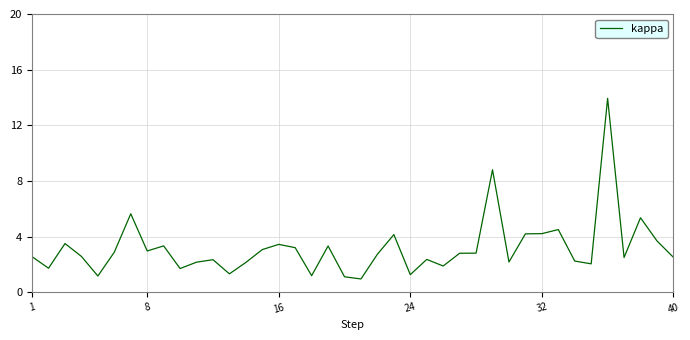

What is the greatest value displayed?

13.9